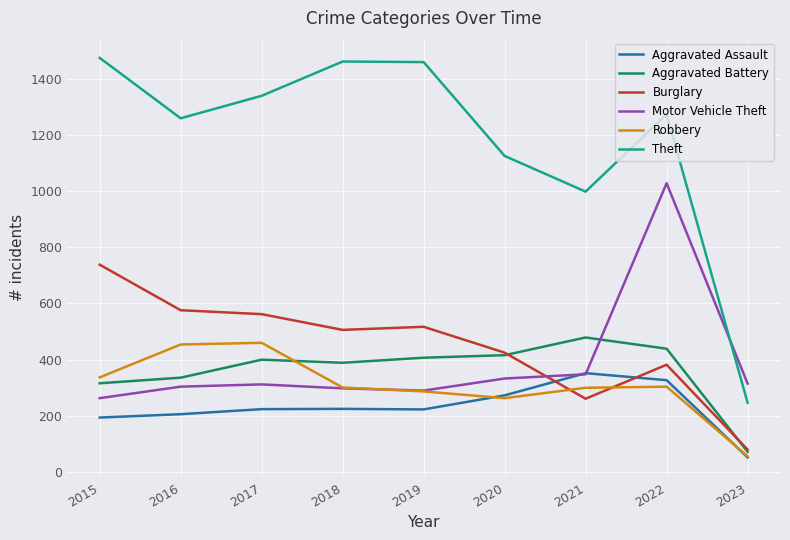

Where is Theft nearest to the value 860?

2021